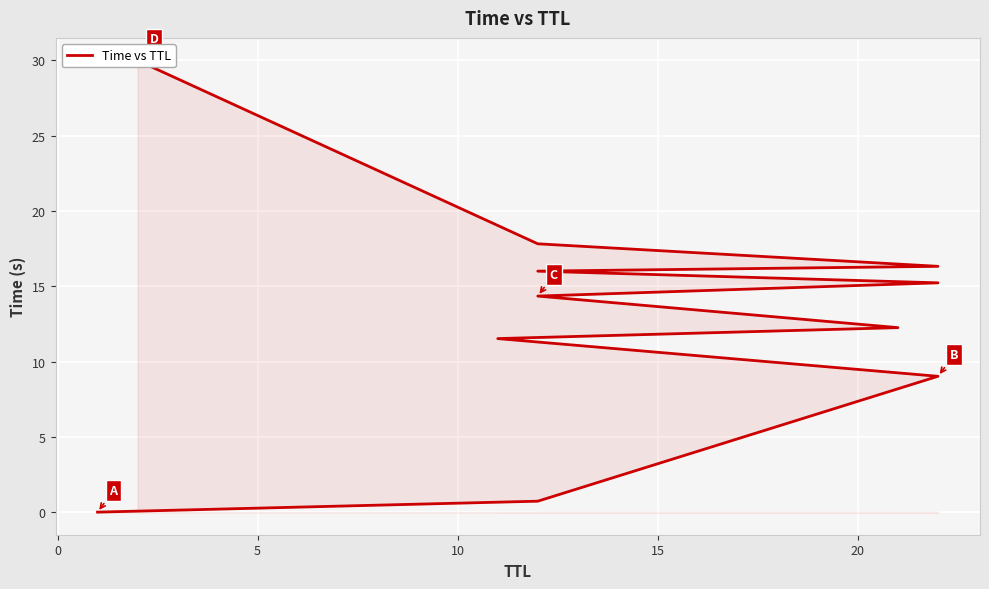

True or false: there are more than 0 points higher than both neighbors.

False